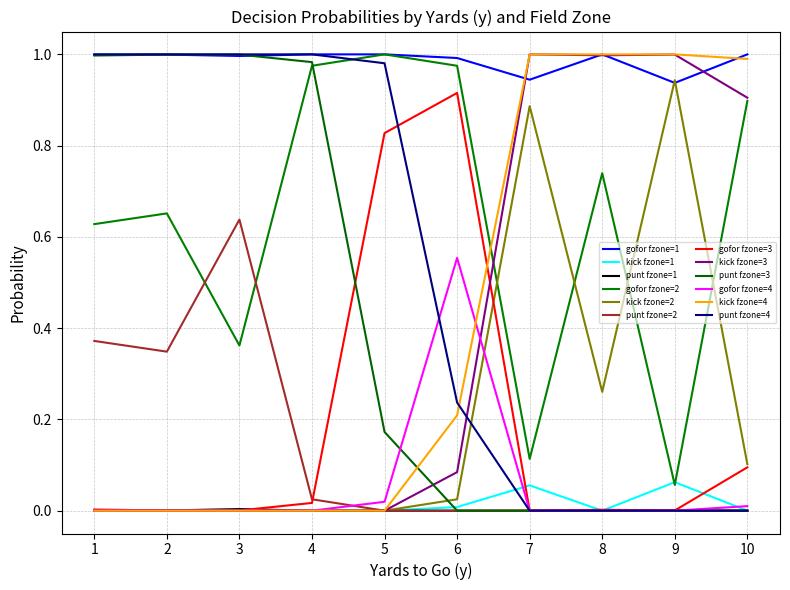

Does the chart have visible grid lines?

Yes